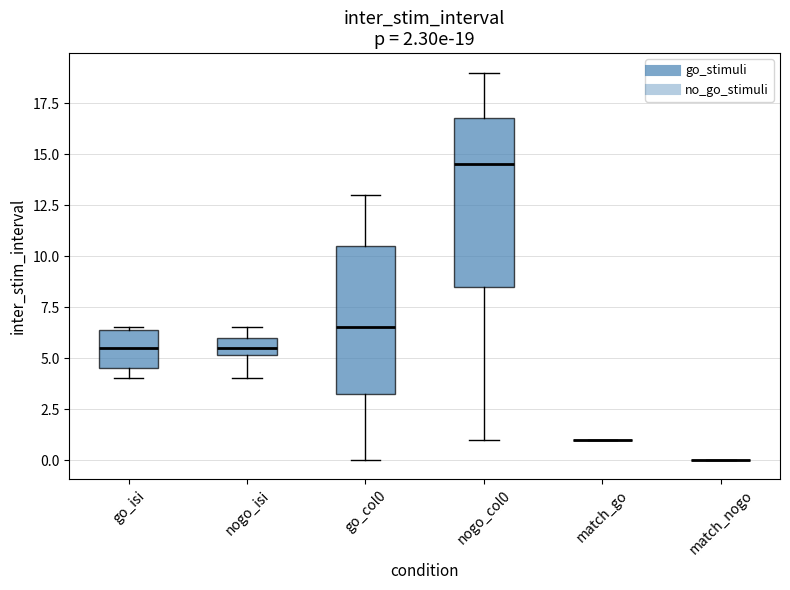

Comparing the boxes themselves (not the whiskers), which one is the tallest?

nogo_col0